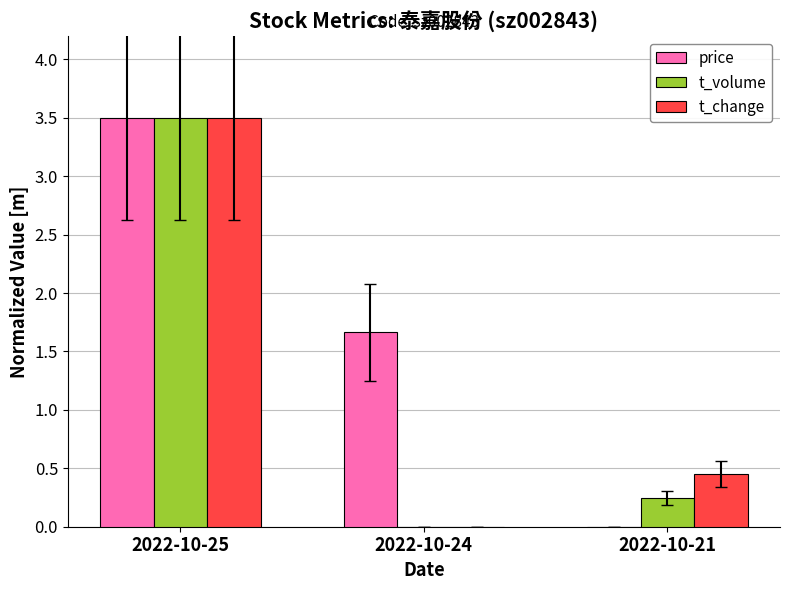

Where is price nearest to the value 1?

2022-10-24